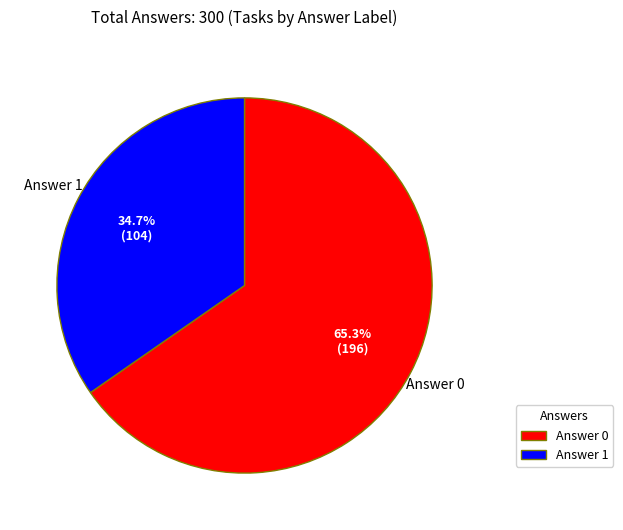

Which category has the biggest portion of the pie?

Answer 0